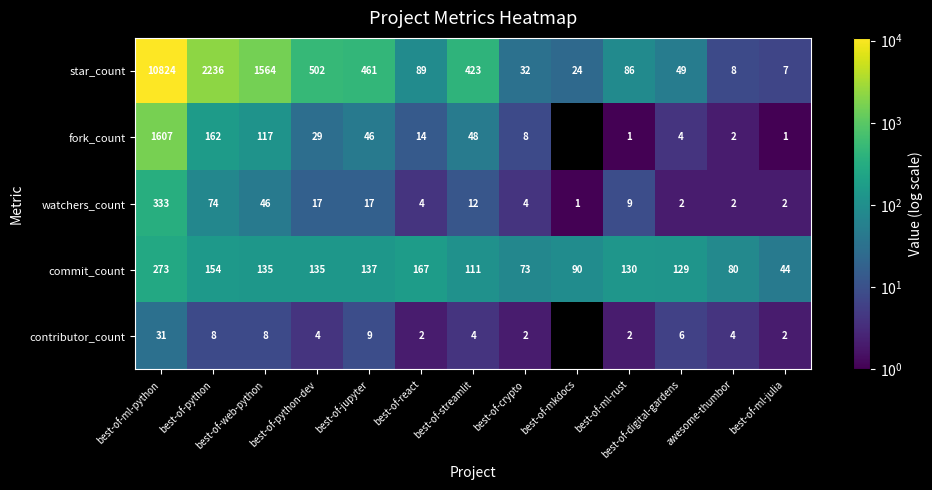

At which label is star_count closest to 5415?

best-of-python